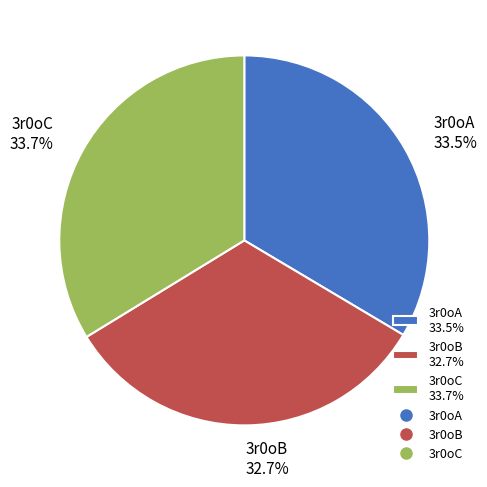

What portion of the pie excludes 3r0oC?

66.3%